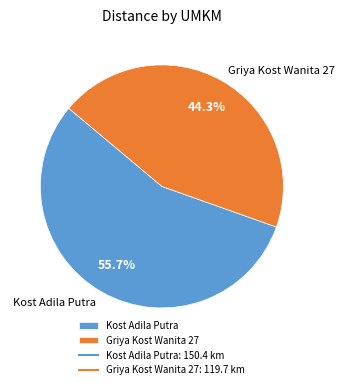

Rank the categories by value from lowest to highest.

Griya Kost Wanita 27, Kost Adila Putra